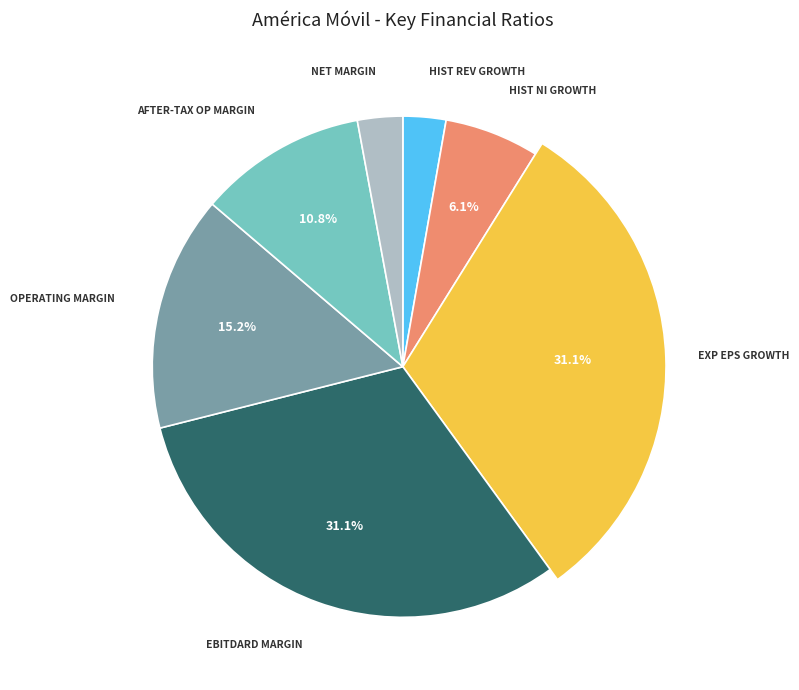

To the nearest percent, what is the difference between the after_tax_operating_margin and expected_growth_eps slice percentages?

20%